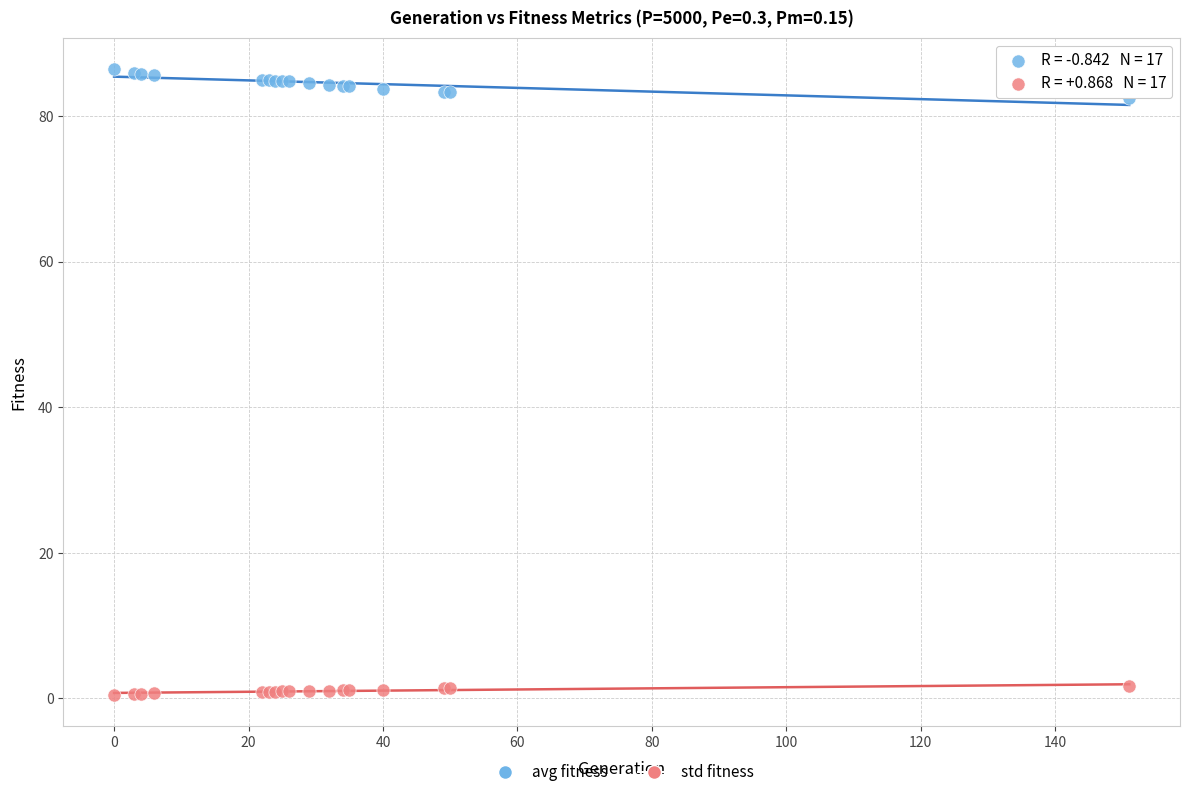

What are all the series names shown in the legend?

avg fitness, std fitness